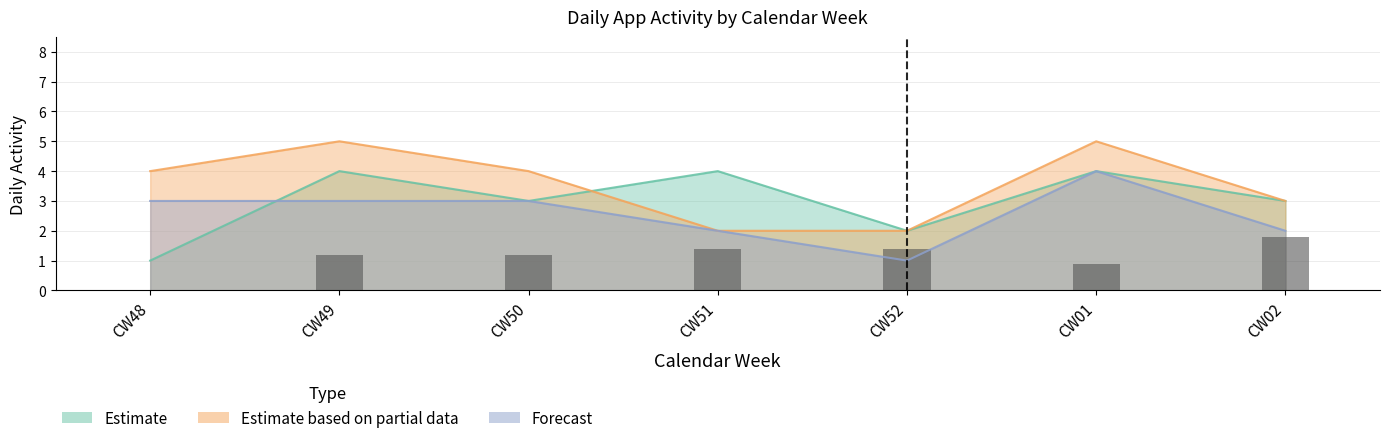

List the labels in order of value, largest first.

CW02, CW51, CW52, CW49, CW50, CW01, CW48